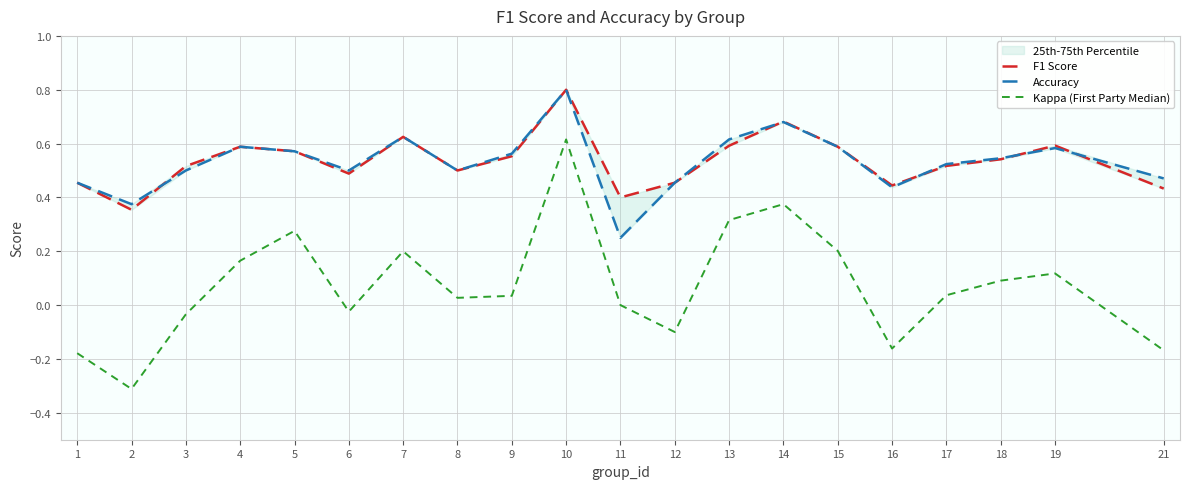

Count the number of categories in the chart.

20